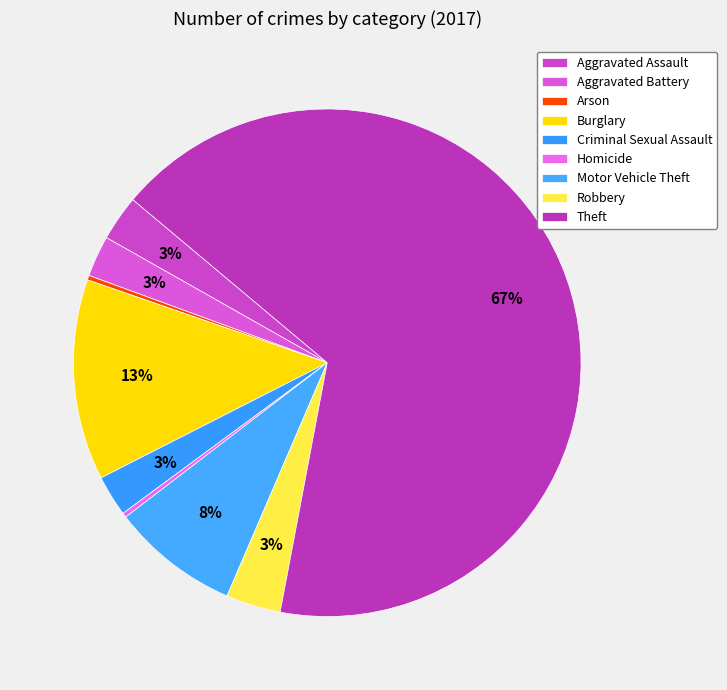

Count the number of slices in the pie.

9